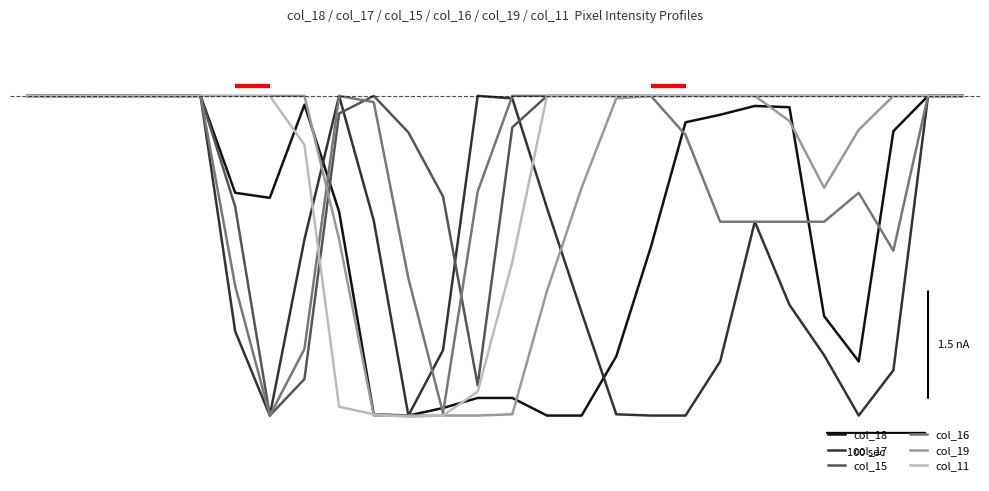

Reading right to left, list all the values displayed in this chart.

col_18: 27=-0.0	26=-0.0	25=-0.1	24=-0.8	23=-0.7	22=-0.0	21=-0.0	20=-0.1	19=-0.1	18=-0.5	17=-0.8	16=-1.0	15=-1.0	14=-0.9	13=-0.9	12=-1.0	11=-1.0	10=-1.0	9=-0.4	8=-0.0	7=-0.3	6=-0.3	5=-0.0	4=-0.0	3=-0.0	2=-0.0	1=-0.0	0=-0.0
col_17: 27=-0.0	26=-0.0	25=-0.9	24=-1.0	23=-0.8	22=-0.7	21=-0.4	20=-0.8	19=-1.0	18=-1.0	17=-1.0	16=-0.7	15=-0.3	14=-0.0	13=-0.0	12=-0.8	11=-1.0	10=-0.4	9=-0.0	8=-0.4	7=-1.0	6=-0.7	5=-0.0	4=-0.0	3=-0.0	2=-0.0	1=-0.0	0=-0.0
col_15: 27=-0.0	26=-0.0	25=-0.0	24=-0.0	23=-0.0	22=-0.0	21=-0.0	20=-0.0	19=-0.0	18=-0.0	17=-0.0	16=-0.0	15=-0.0	14=-0.1	13=-0.9	12=-0.3	11=-0.1	10=-0.0	9=-0.1	8=-0.9	7=-1.0	6=-0.3	5=-0.0	4=-0.0	3=-0.0	2=-0.0	1=-0.0	0=-0.0
col_16: 27=-0.0	26=-0.0	25=-0.5	24=-0.3	23=-0.4	22=-0.4	21=-0.4	20=-0.4	19=-0.1	18=-0.0	17=-0.0	16=-0.0	15=-0.0	14=-0.0	13=-0.3	12=-1.0	11=-0.6	10=-0.0	9=-0.0	8=-0.8	7=-1.0	6=-0.6	5=-0.0	4=-0.0	3=-0.0	2=-0.0	1=-0.0	0=-0.0
col_19: 27=-0.0	26=-0.0	25=-0.0	24=-0.1	23=-0.3	22=-0.1	21=-0.0	20=-0.0	19=-0.0	18=-0.0	17=-0.0	16=-0.3	15=-0.6	14=-1.0	13=-1.0	12=-1.0	11=-1.0	10=-1.0	9=-0.4	8=-0.0	7=-0.0	6=-0.0	5=-0.0	4=-0.0	3=-0.0	2=-0.0	1=-0.0	0=-0.0
col_11: 27=-0.0	26=-0.0	25=-0.0	24=-0.0	23=-0.0	22=-0.0	21=-0.0	20=-0.0	19=-0.0	18=-0.0	17=-0.0	16=-0.0	15=-0.0	14=-0.5	13=-0.9	12=-1.0	11=-1.0	10=-1.0	9=-1.0	8=-0.2	7=-0.0	6=-0.0	5=-0.0	4=-0.0	3=-0.0	2=-0.0	1=-0.0	0=-0.0